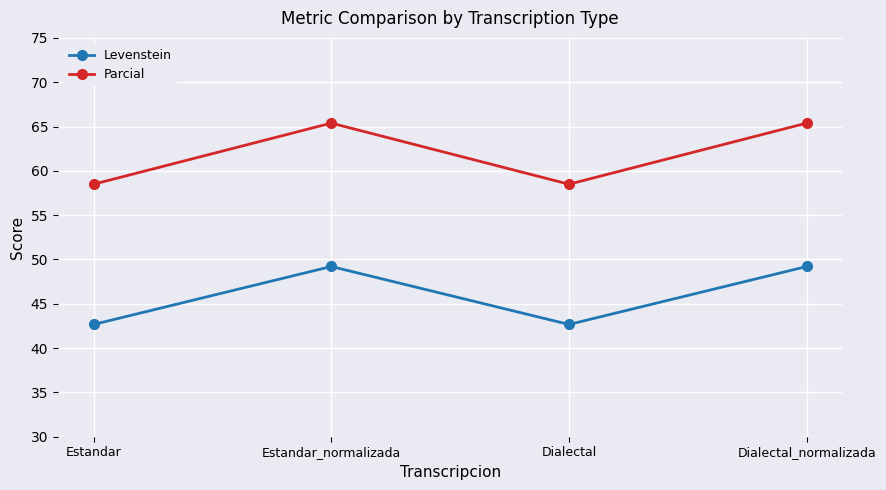

Reading left to right, what are all the values shown in this chart?

Levenstein: 42.7	49.2	42.7	49.2
Parcial: 58.5	65.4	58.5	65.4